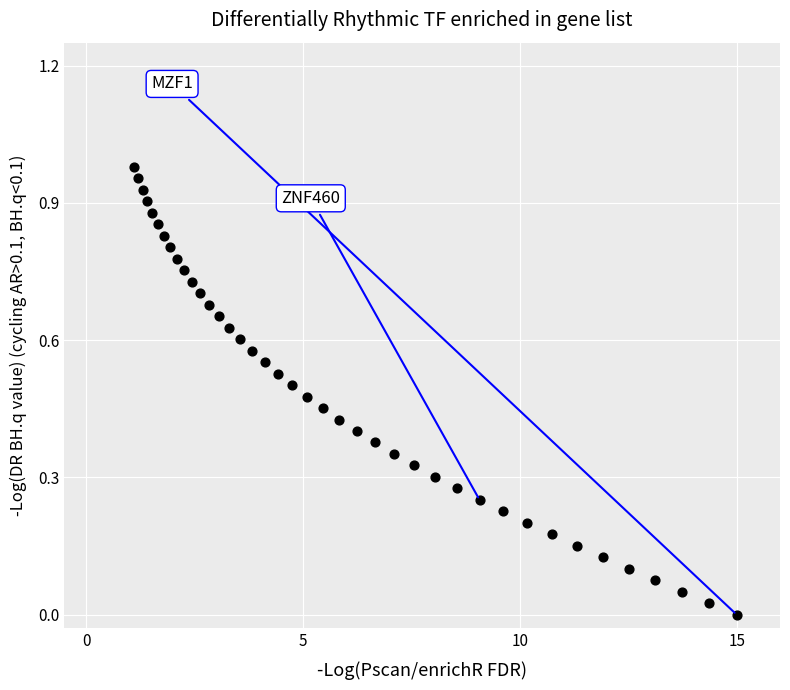

What is the range of X values (max minus min)?

13.9